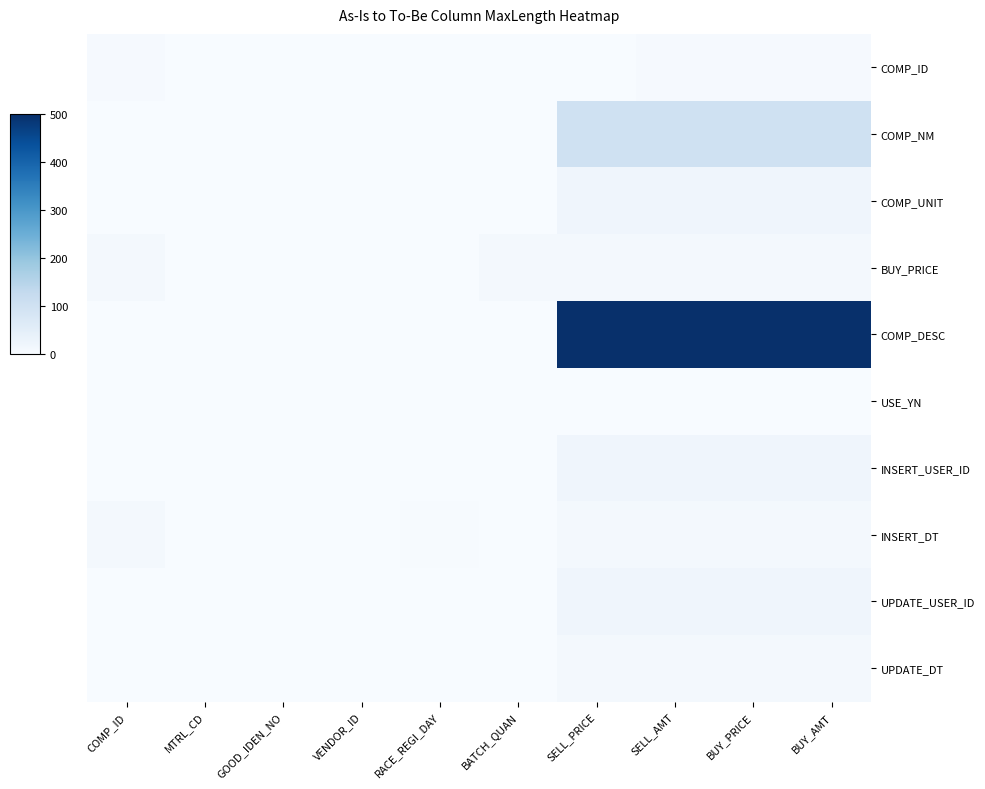

Count the number of categories in the chart.

10